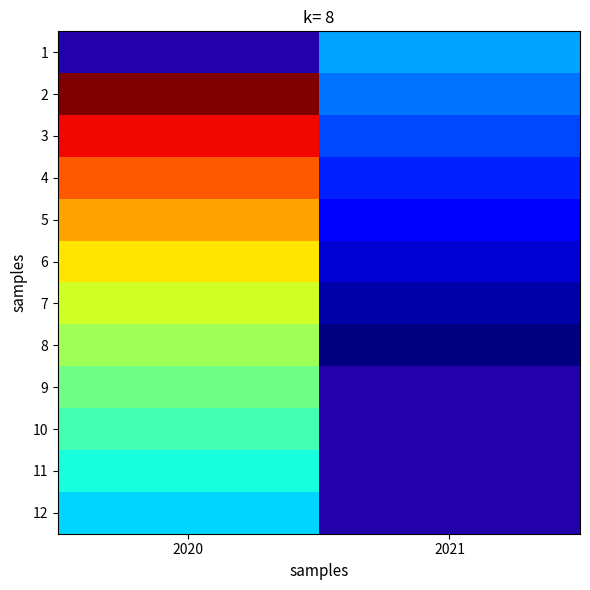

Which series has the largest total across all categories?

2